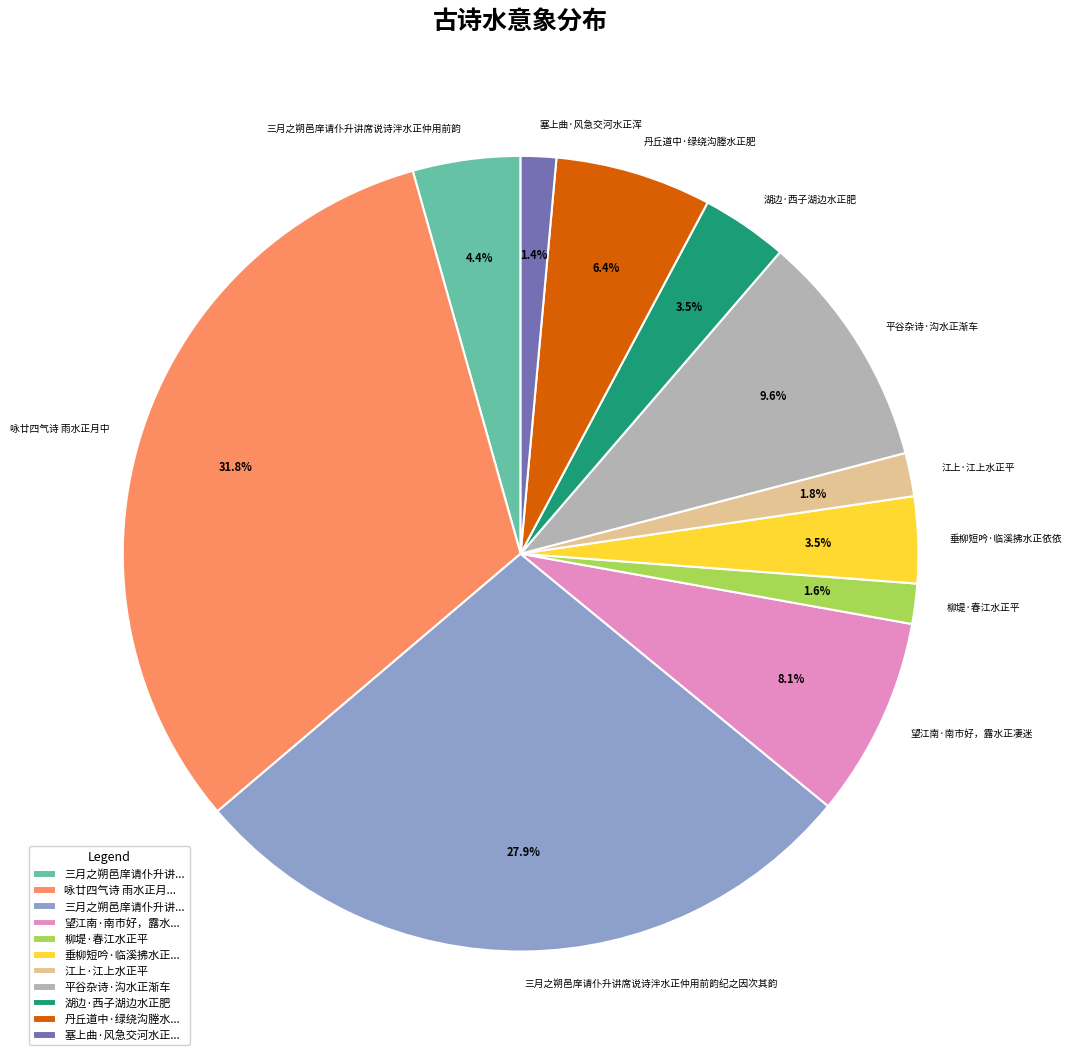

Which category has the biggest portion of the pie?

咏廿四气诗 雨水正月中